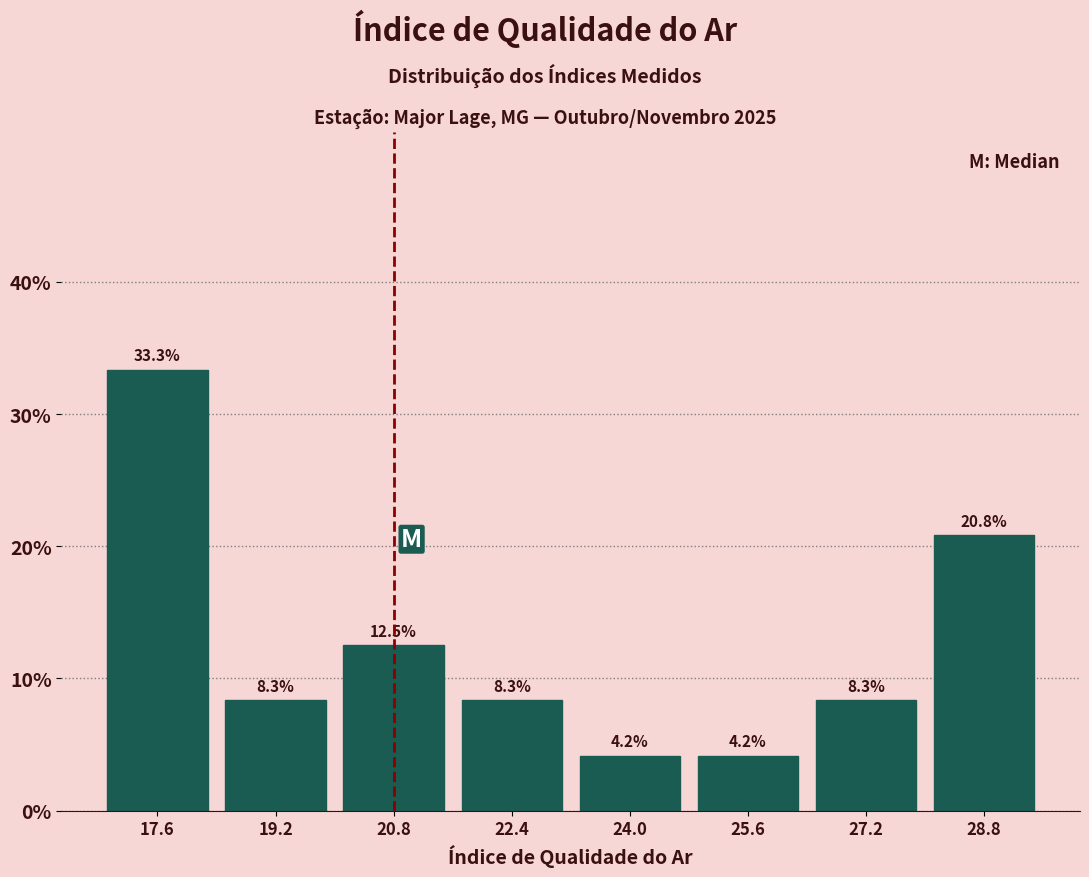

How tall is the bar that spans 20.0 to 21.6 on the x-axis?

12.5